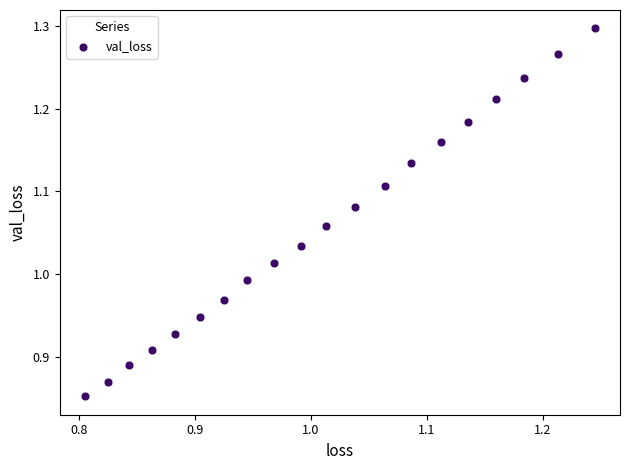

What is the range of X values (max minus min)?

0.4